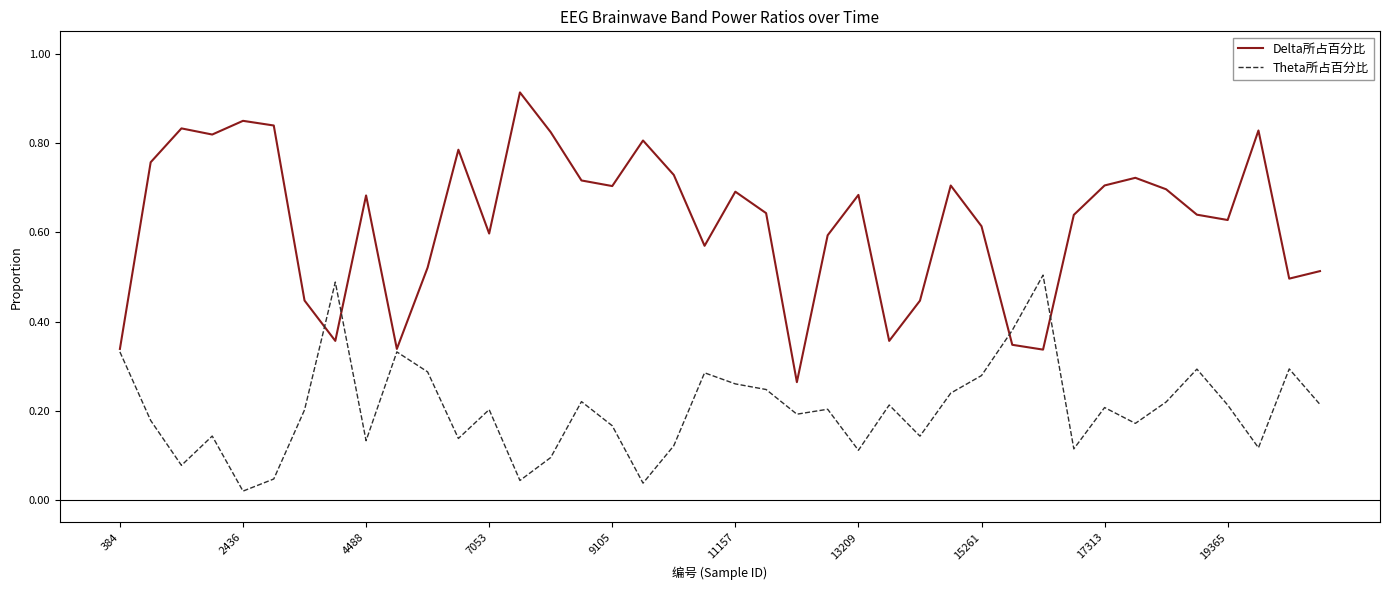

Count the number of categories in the chart.

40